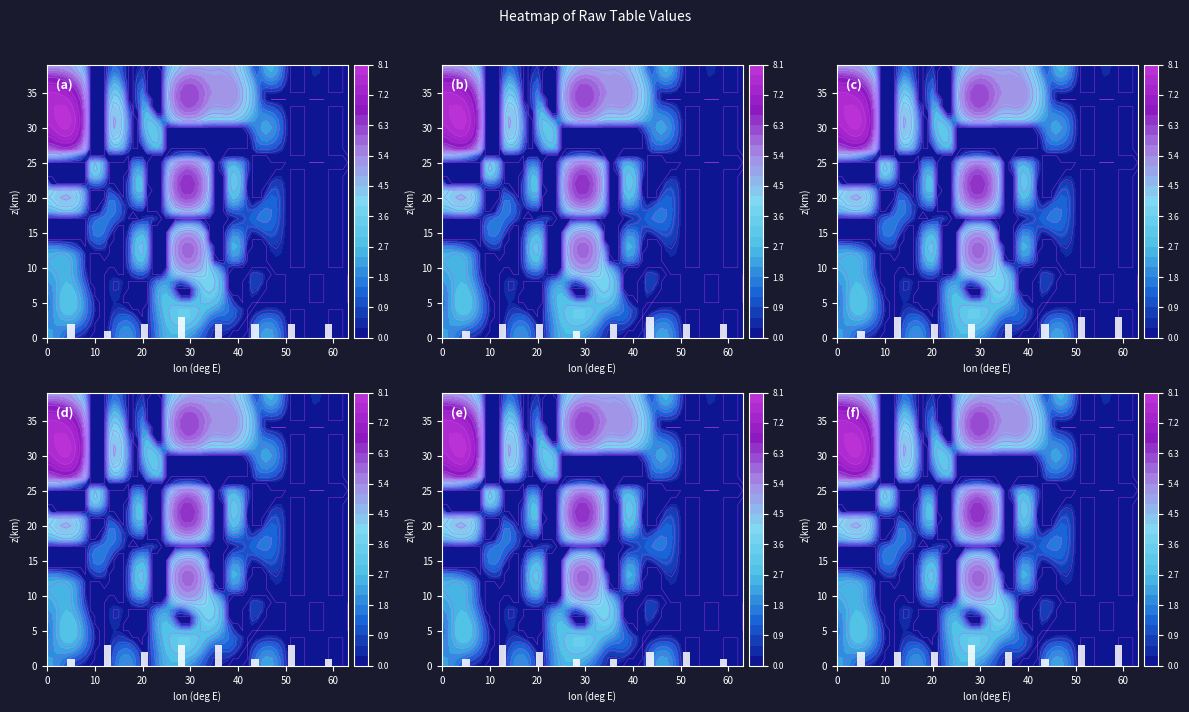

Which series has the largest range (max minus min)?

(a)